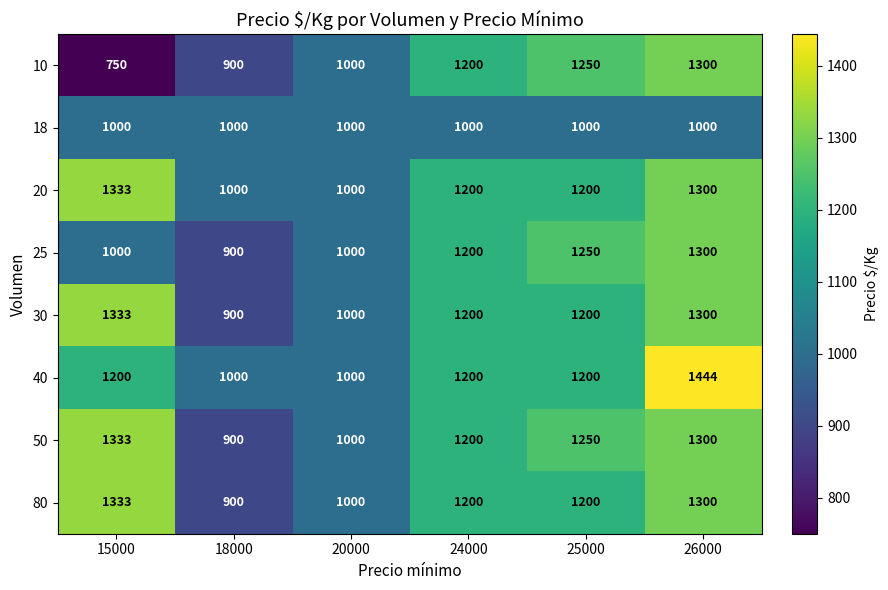

At which category does the chart reach its minimum across all series?

15000